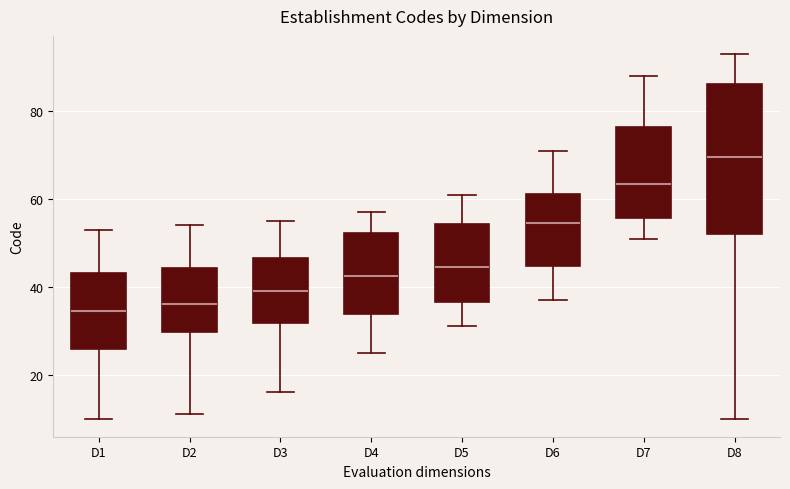

Comparing the boxes themselves (not the whiskers), which one is the tallest?

D8